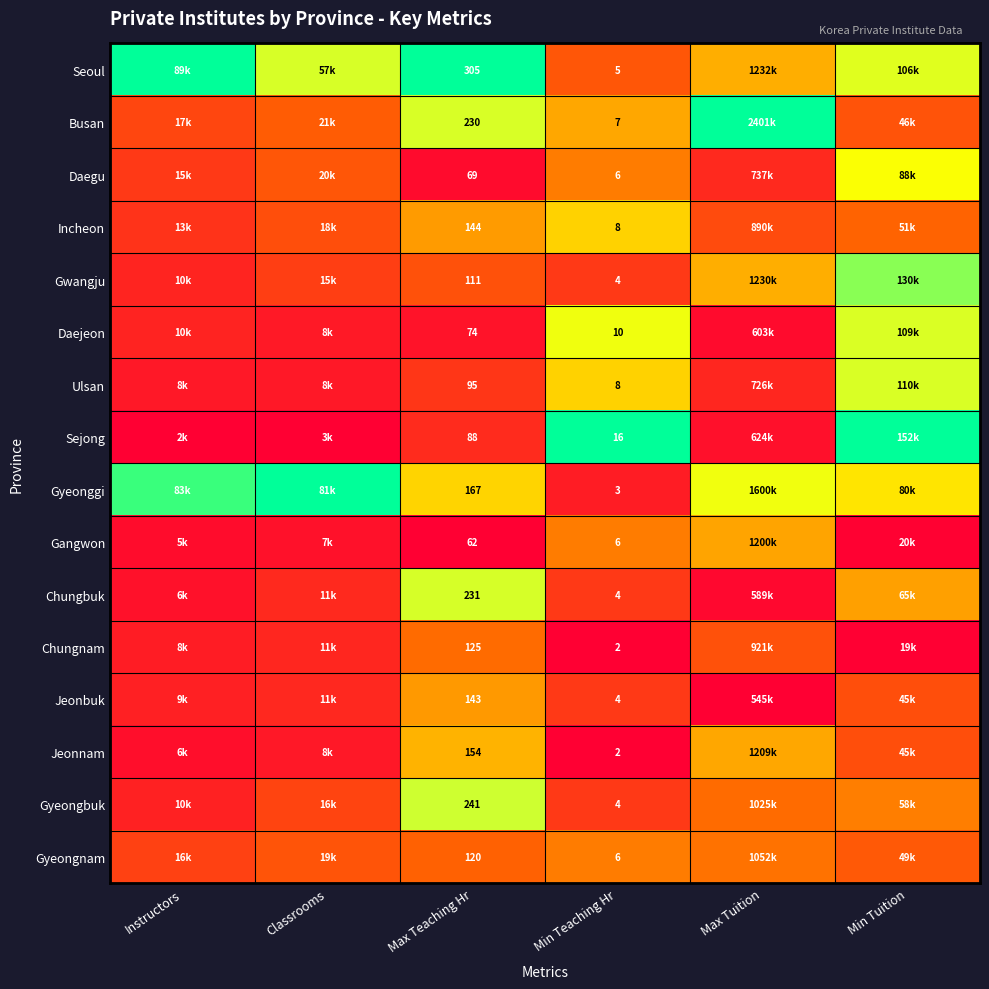

Is the value of Daegu at Max Teaching Hr greater than the value of Gyeongbuk at Max Teaching Hr?

No